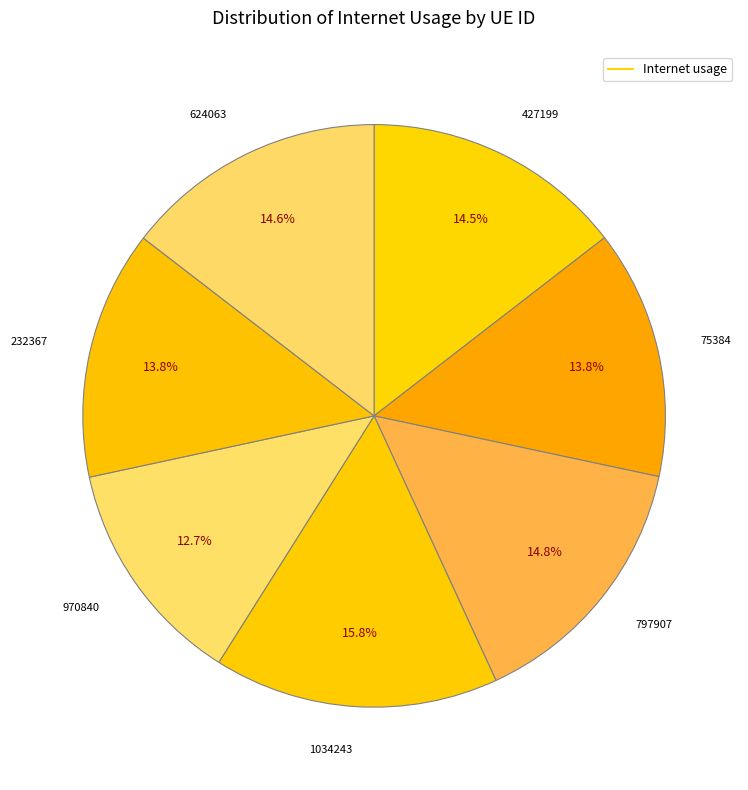

How many segments does this pie chart have?

7